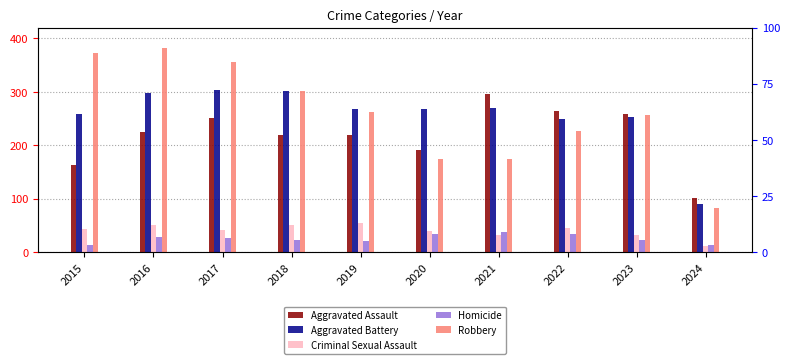

List the labels in order of Homicide value, smallest first.

2015, 2024, 2019, 2023, 2018, 2017, 2016, 2020, 2022, 2021